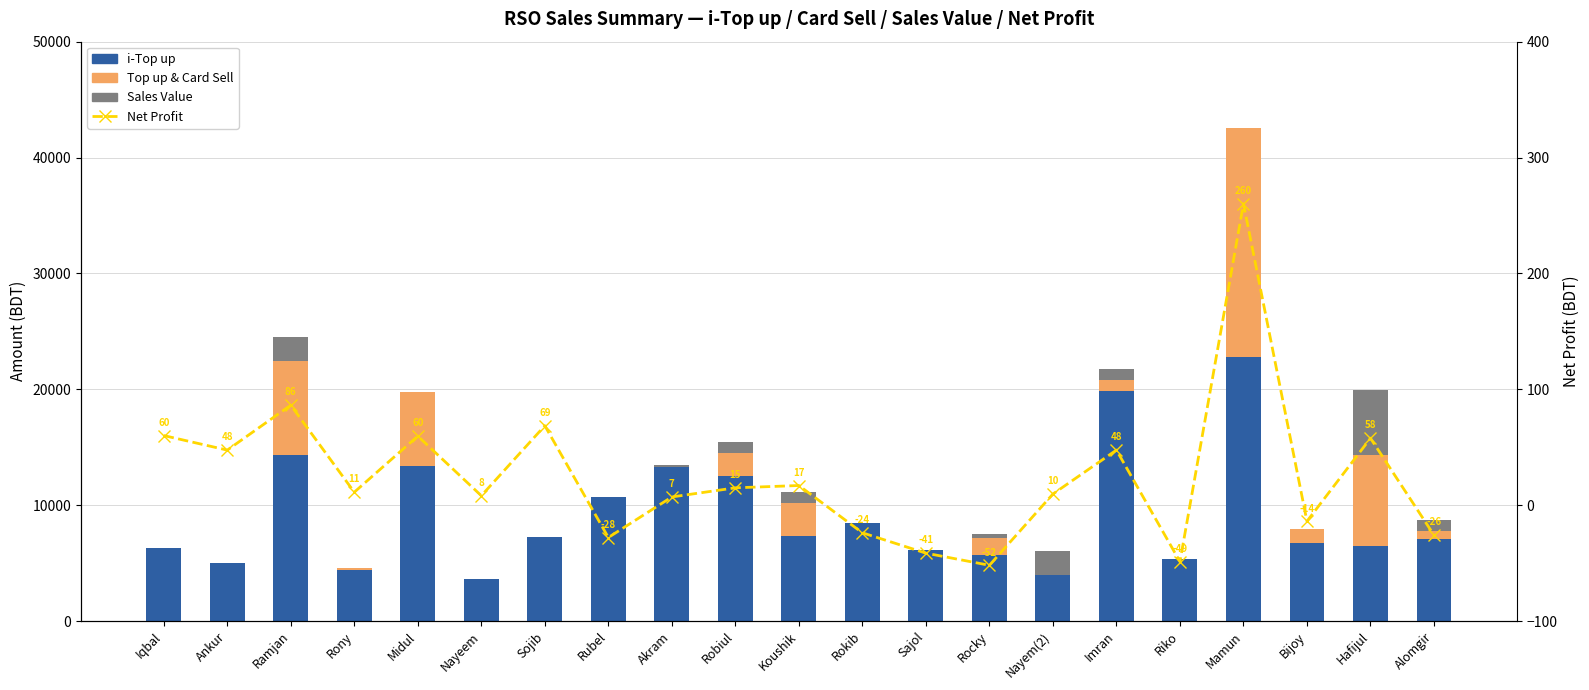

What is the sum of the Top up&card Sell values at Hafijul and Koushik?

10760.0